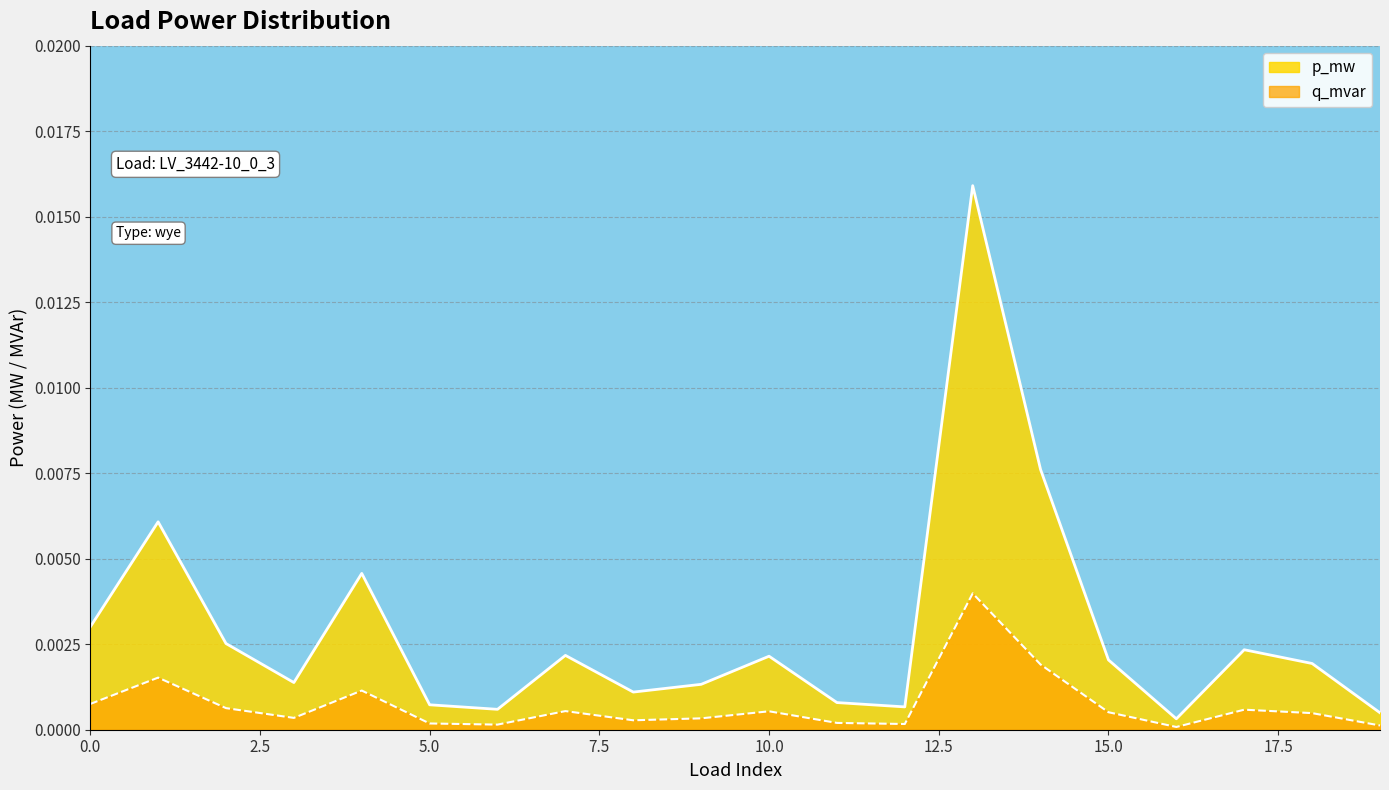

List the series in order of their peak value, lowest first.

q_mvar, p_mw